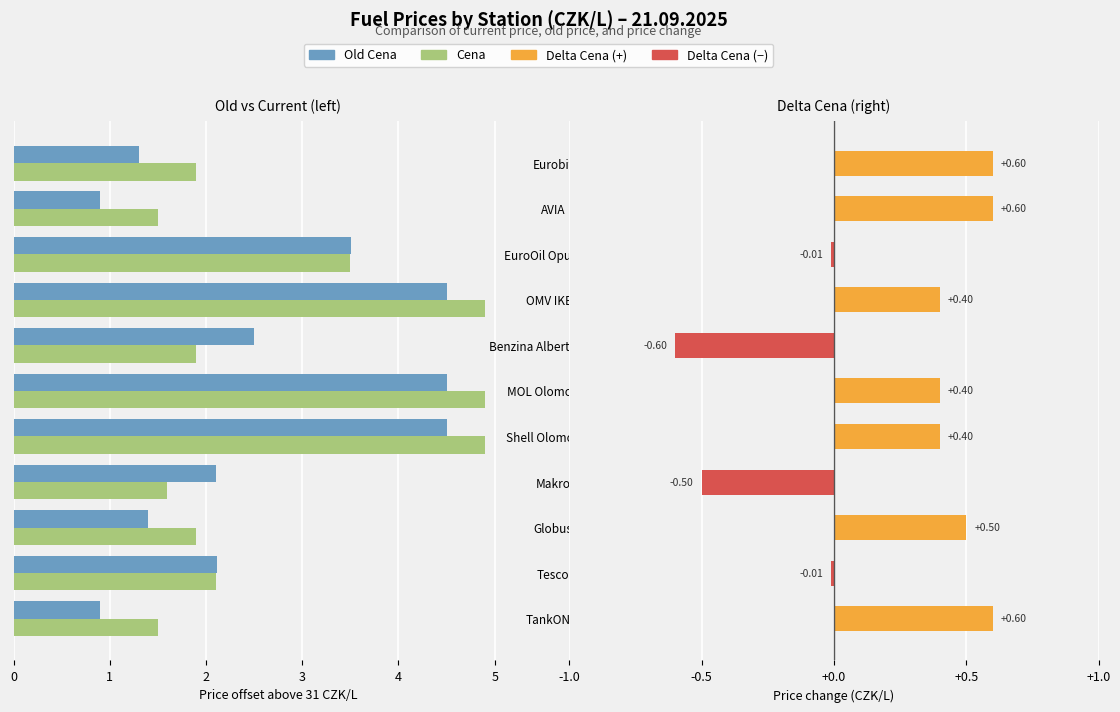

How many categories are shown in the chart?

11